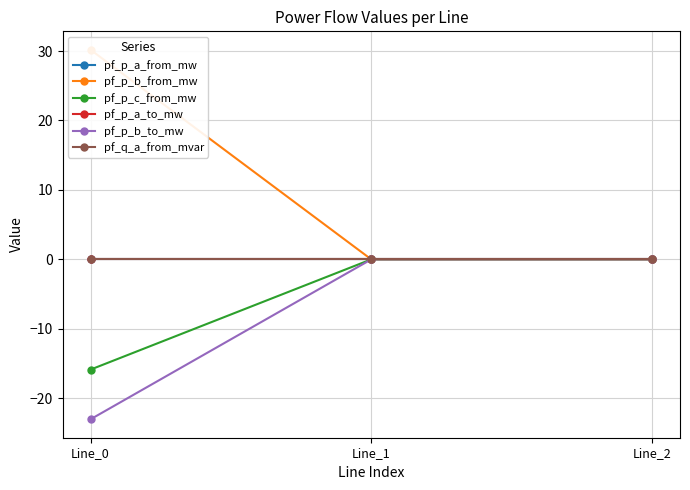

Which category has the highest value across all series?

Line_0